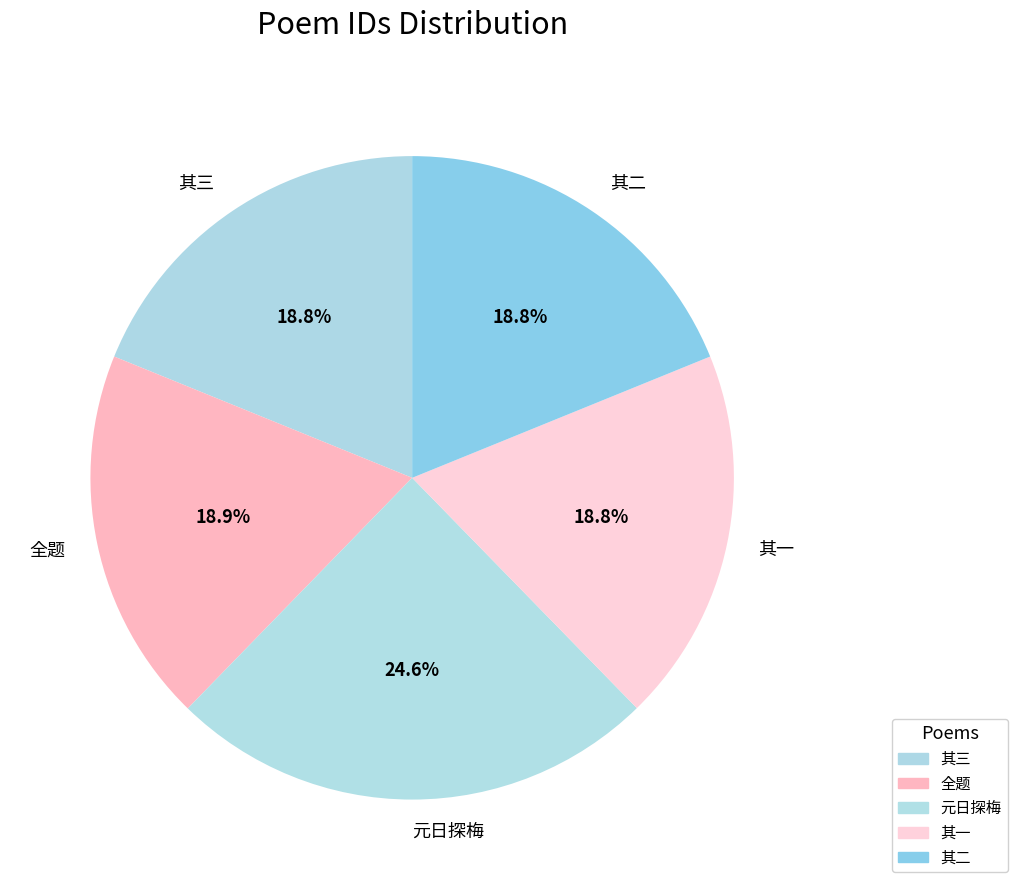

Which has a higher value, 元日探梅 or 其二?

元日探梅